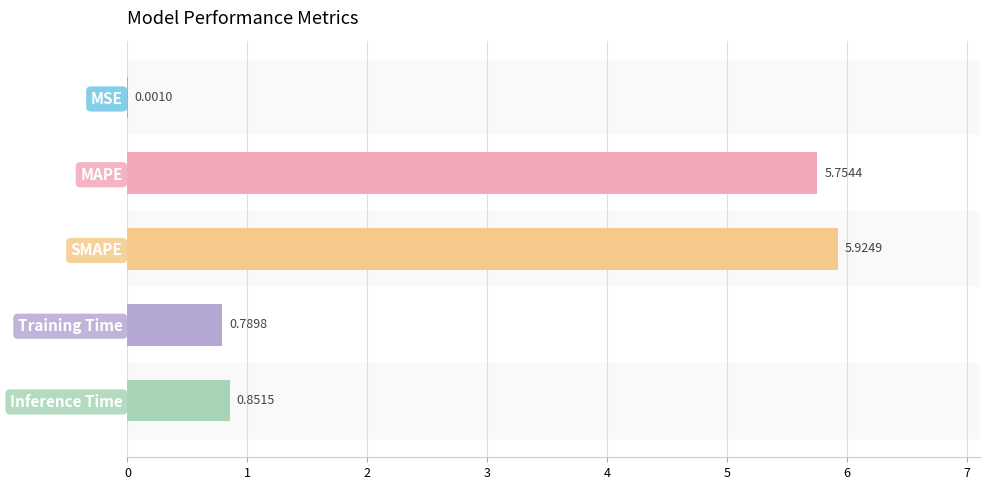

Which label corresponds to the largest value in the chart?

SMAPE